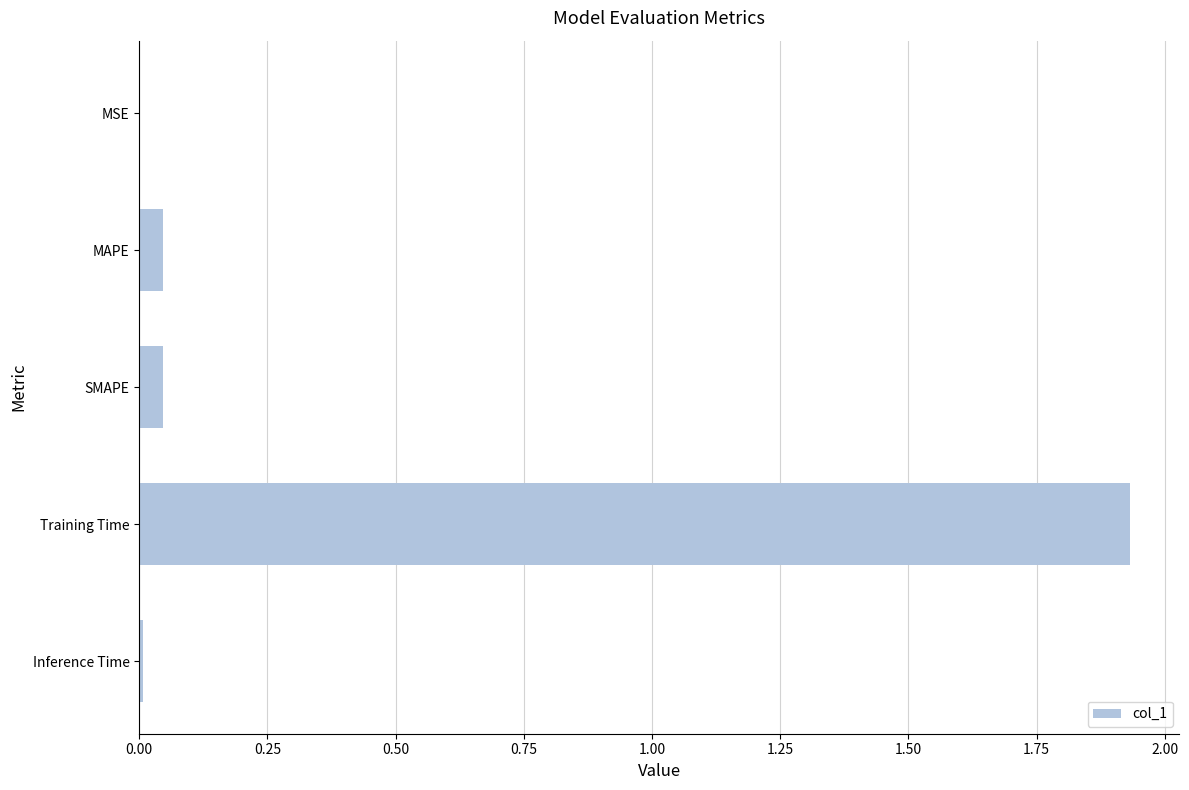

Which label corresponds to the largest value in the chart?

Training Time